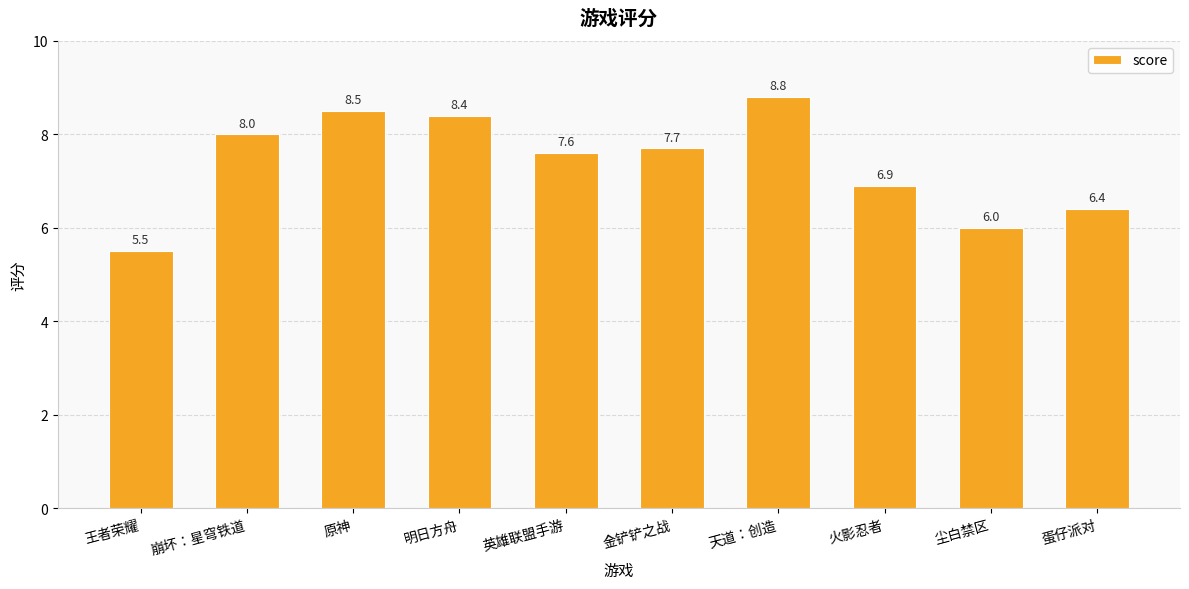

Approximately how many times larger is the value at 蛋仔派对 compared to 金铲铲之战?

0.8